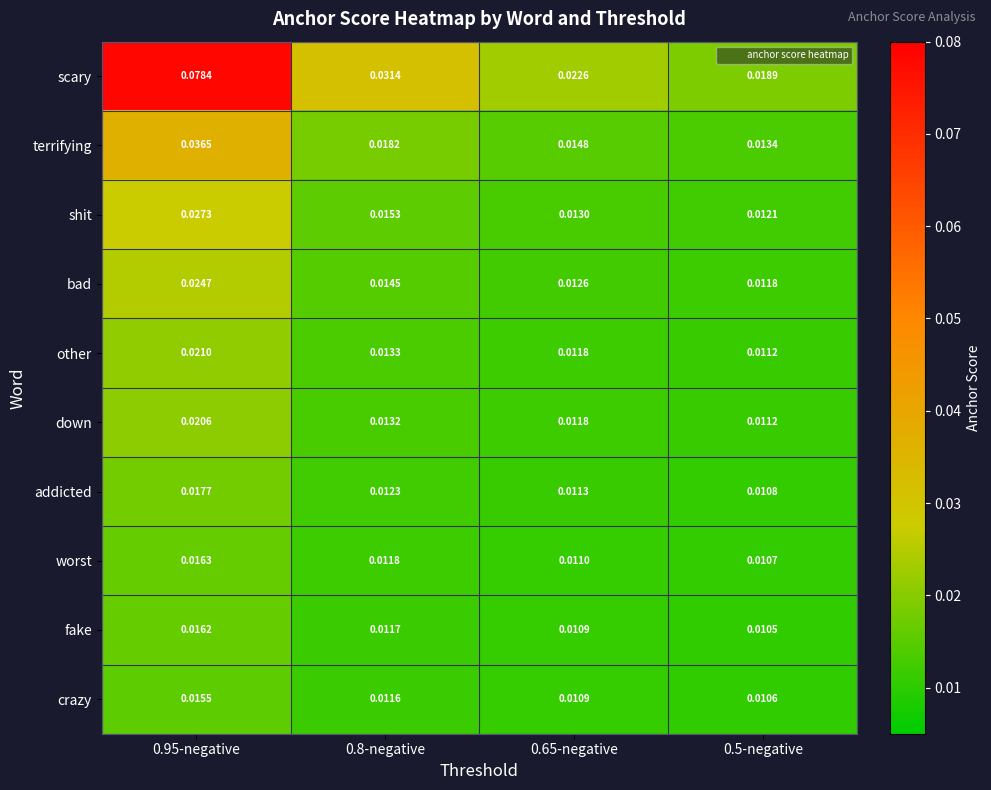

Between 0.95-negative and 0.8-negative, which series saw the biggest shift?

scary